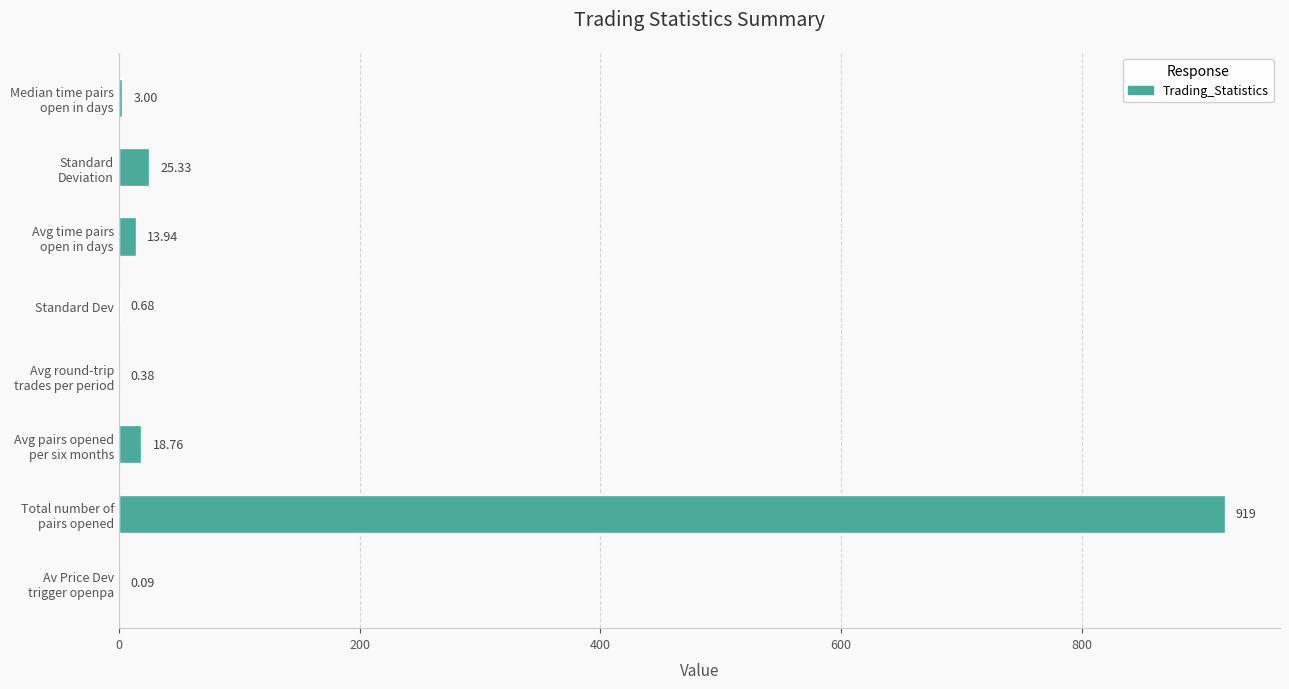

What is the sum of all values?

981.2